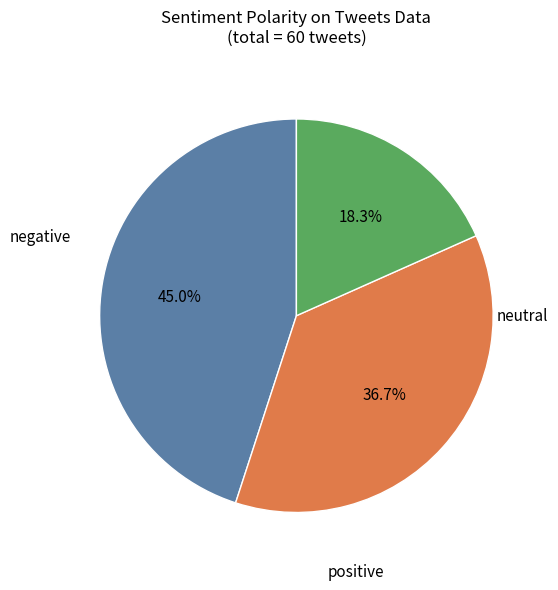

Is there any slice that represents more than half of the pie?

No